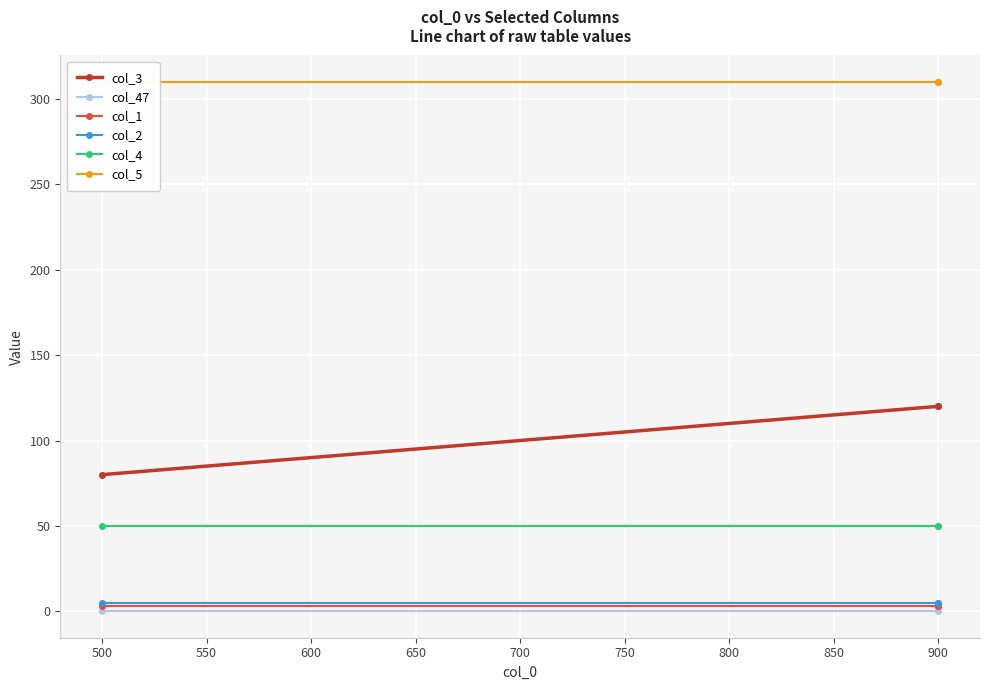

Which has a higher value, 900 or 500?

900